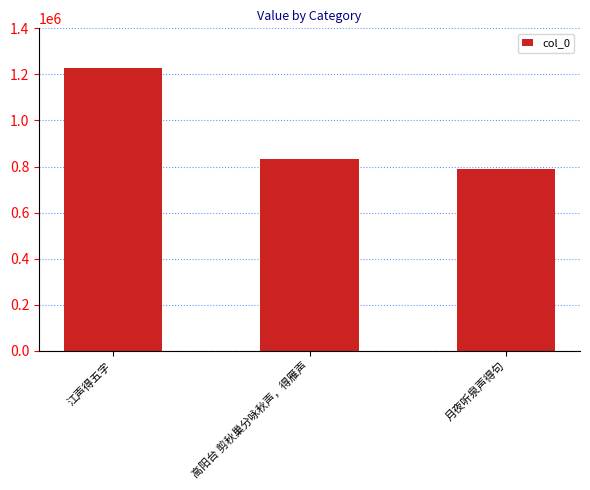

Approximately how many times larger is the value at 高阳台 剪秋巢分咏秋声，得雁声 compared to 月夜听泉声得句?

1.1